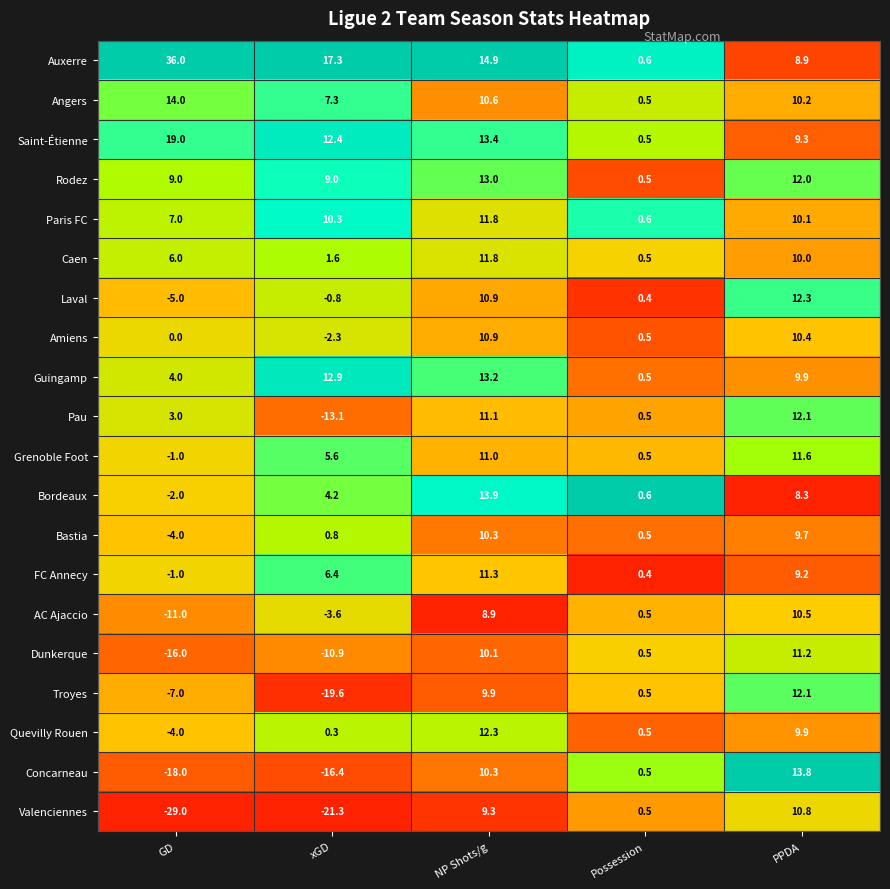

Between GD and xGD, which series saw the biggest shift?

Auxerre